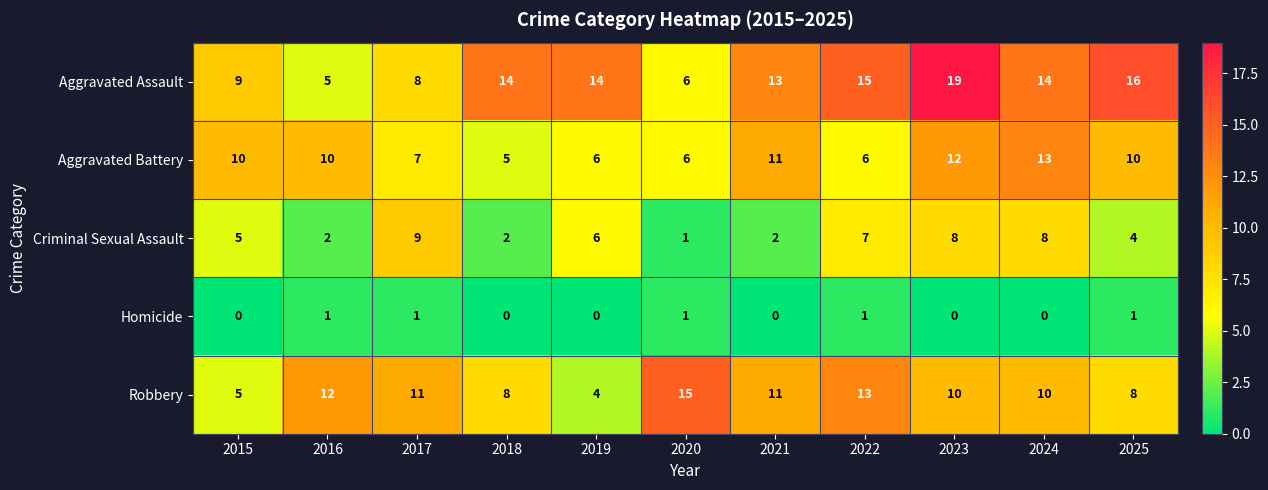

Is the value of Homicide at 2023 greater than the value of Aggravated Battery at 2023?

No